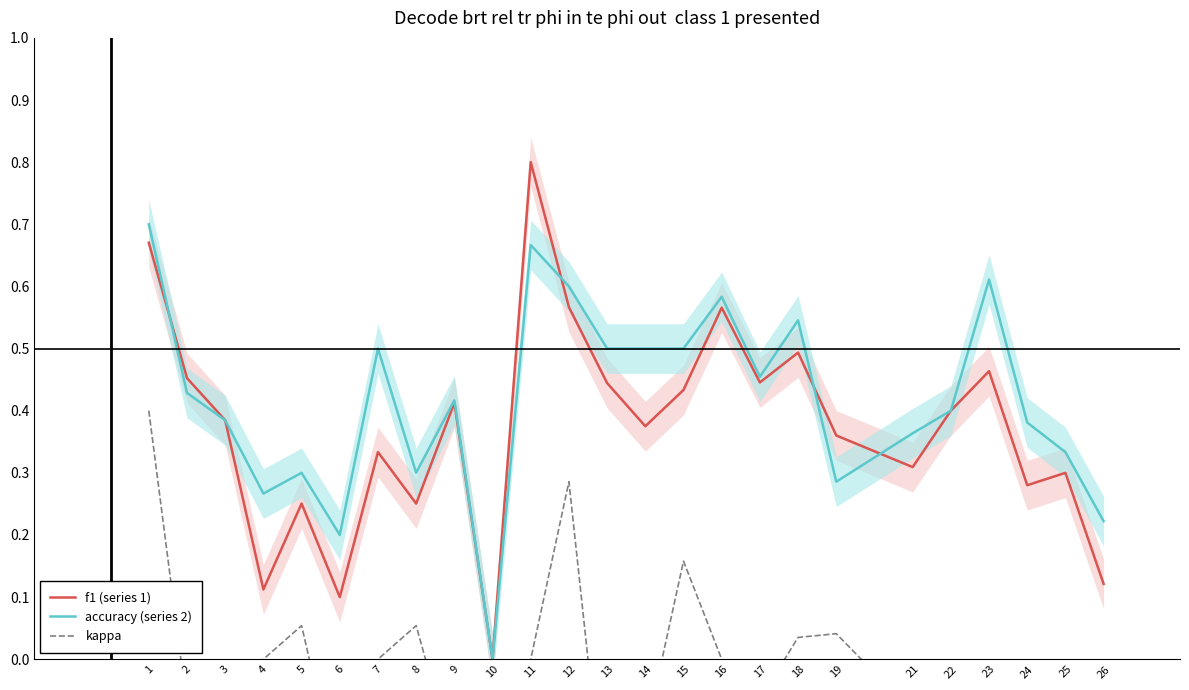

How many lines are shown in the chart?

3